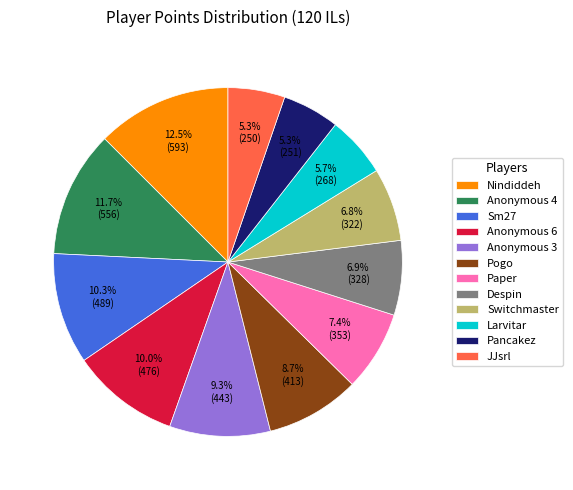

To the nearest percent, what percentage of the pie is Sm27?

10%